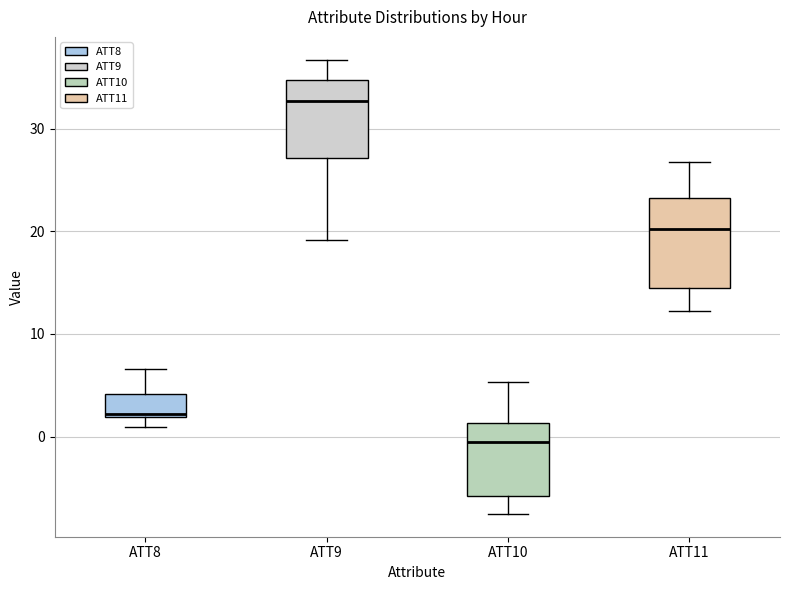

Reading left to right, read every box against the y-axis: the position of its median line, the range the box covers, and the ends of its whiskers. The values are not printed on the chart, so give them approximately, as read against the axis.

ATT8: median 2 (just above the box's lower edge), box 2 to 4, whiskers 1 to 7
ATT9: median 33, box 27 to 35, whiskers 19 to 37
ATT10: median 0, box -6 to 1, whiskers -8 to 5
ATT11: median 20, box 14 to 23, whiskers 12 to 27